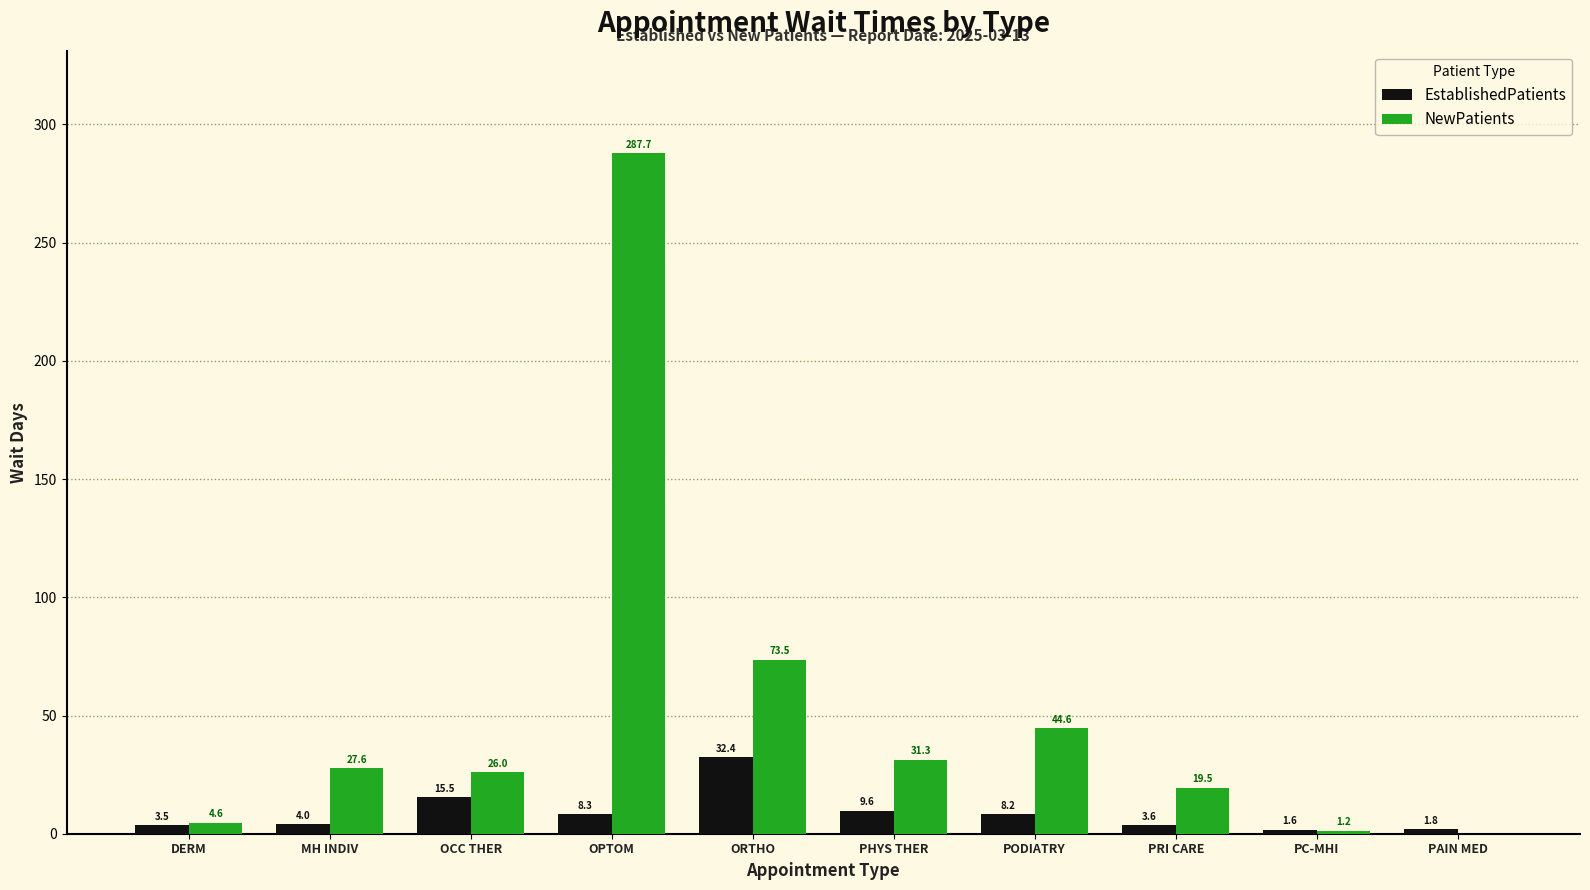

What is the maximum value shown in the chart?

287.7